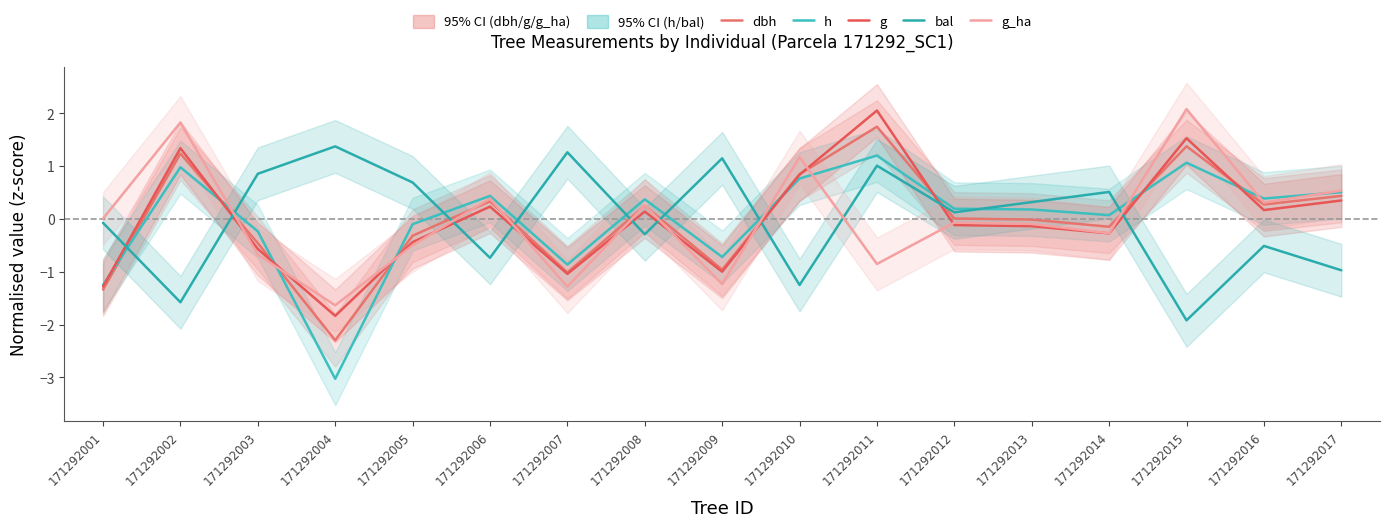

True or false: dbh and g intersect in this chart.

True